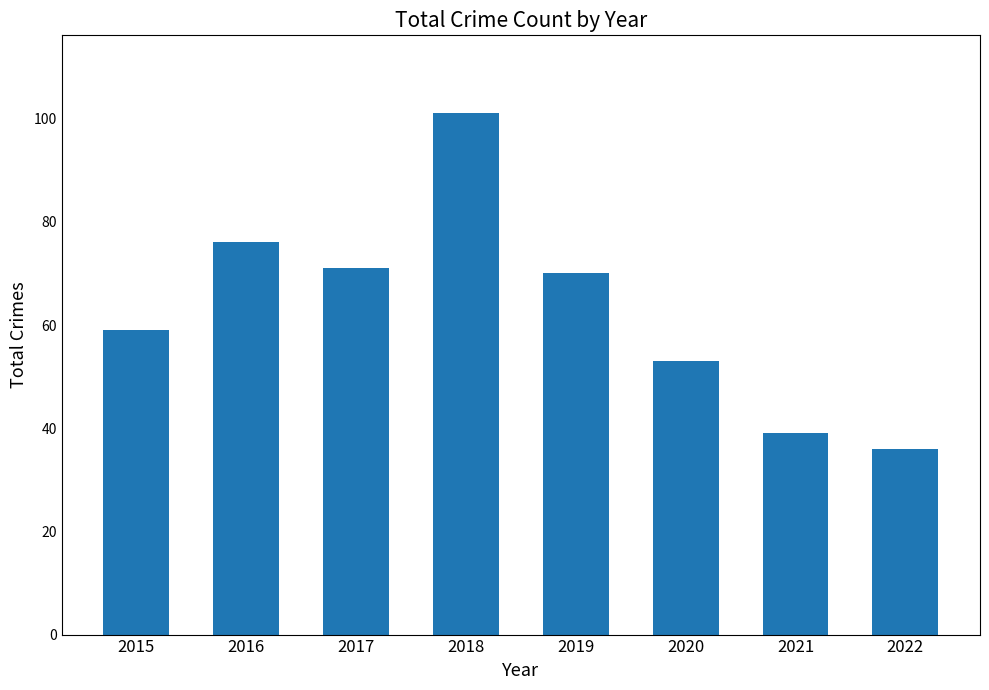

How many data points are less than 70?

4